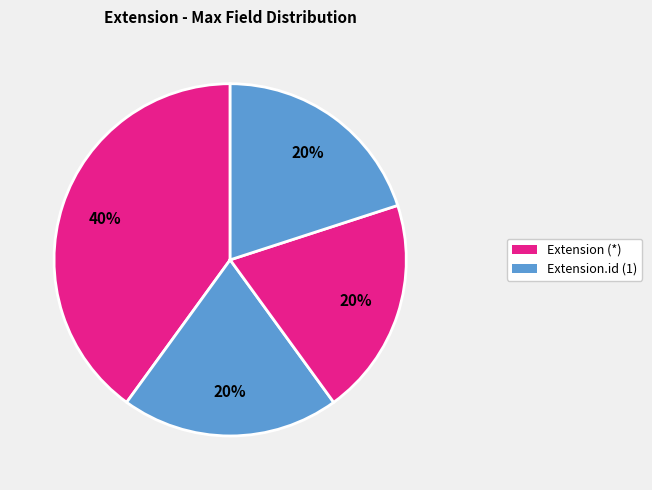

Count the number of slices in the pie.

4